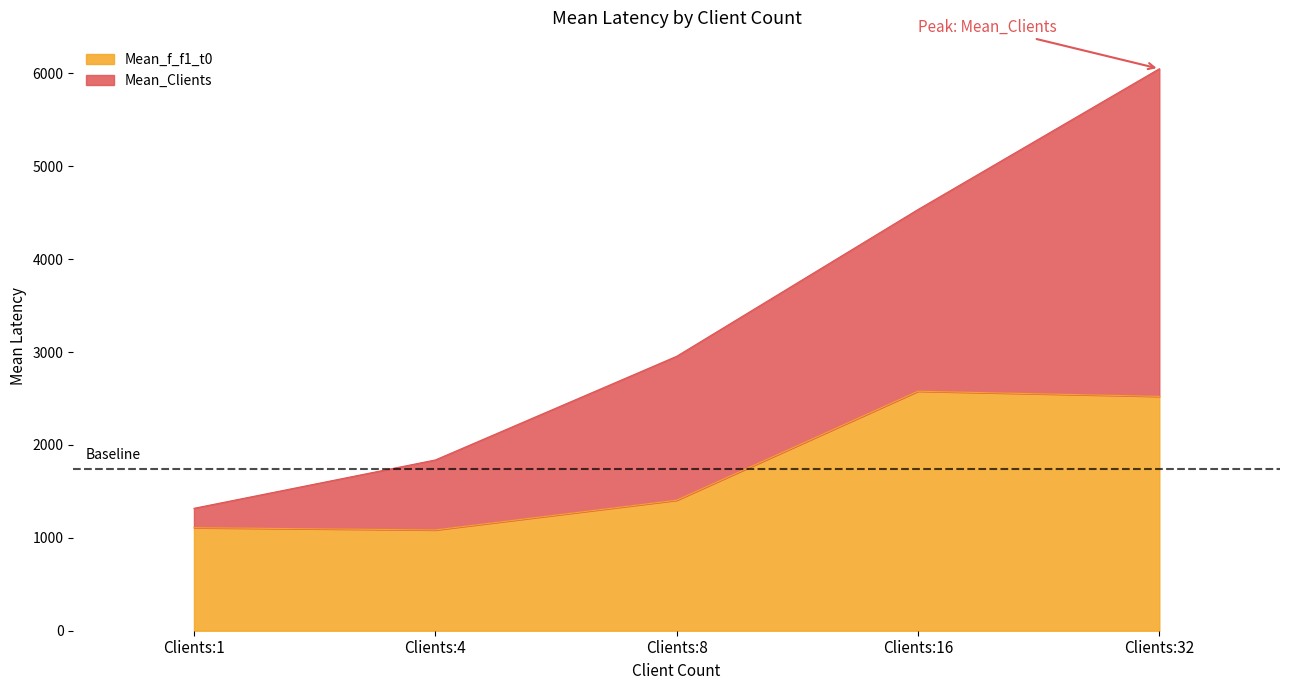

Which has a higher value, Clients:8 or Clients:16?

Clients:16